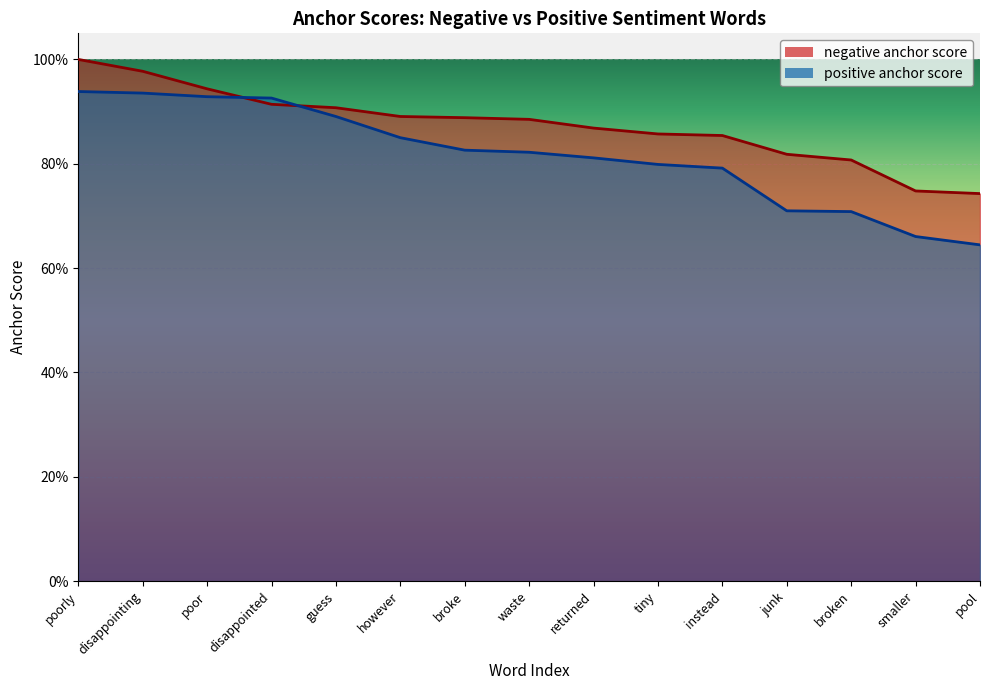

What is the greatest value displayed?

1.0